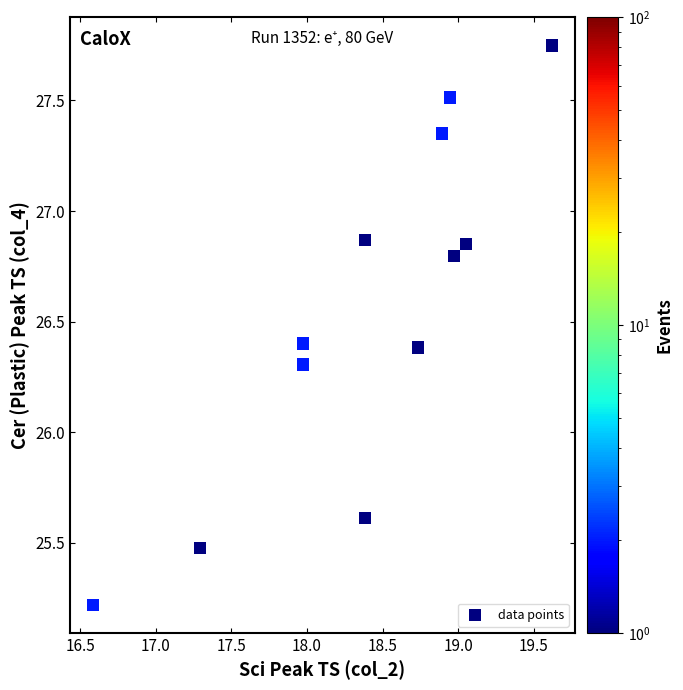

What Y value in the scatter plot is closest to 26?

26.3